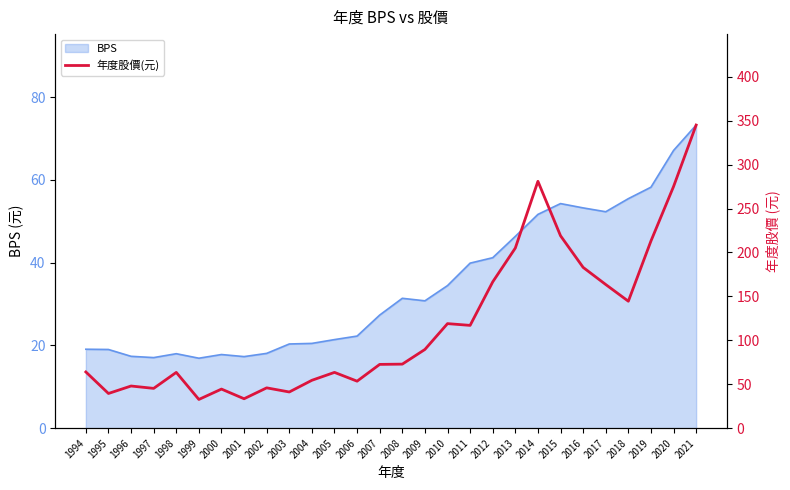

Does the chart have visible grid lines?

No